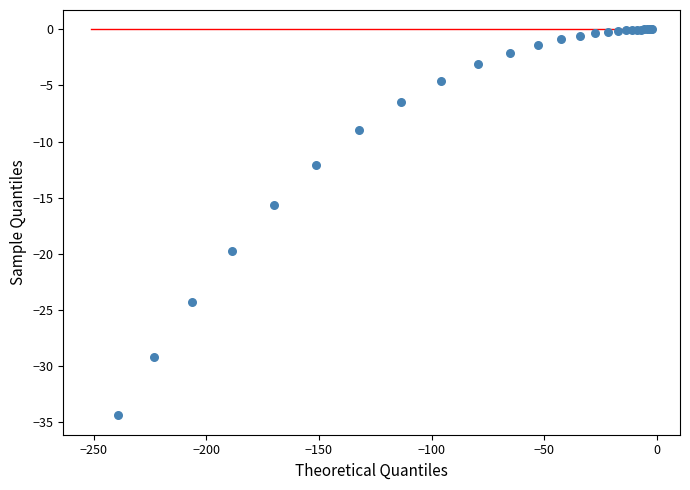

What Y value in the scatter plot is closest to -17?

-15.6